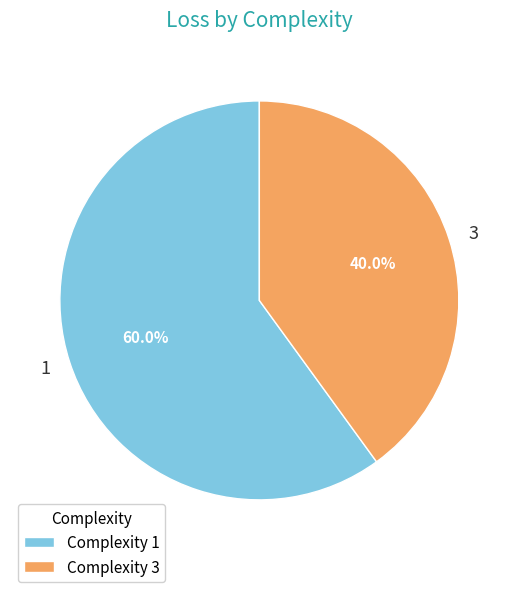

Between 3 and 1, which is larger?

1